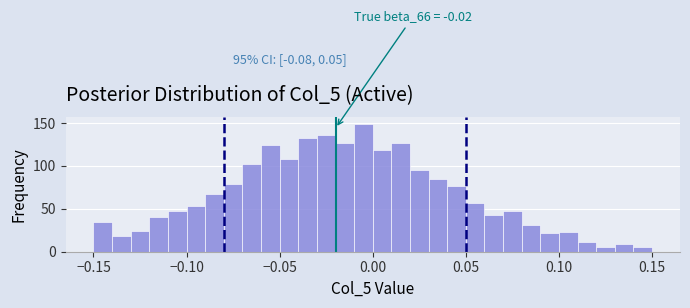

Around what value on the x-axis is the tallest bar? Give the approximate position of its centre, as read against the axis.

-0.005